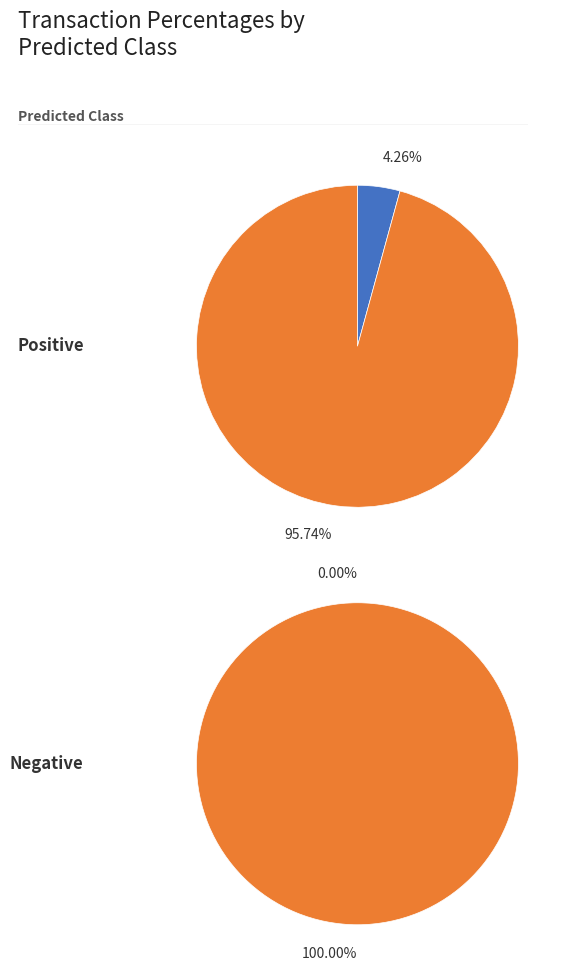

True or false: Negative accounts for 1% of the total.

False